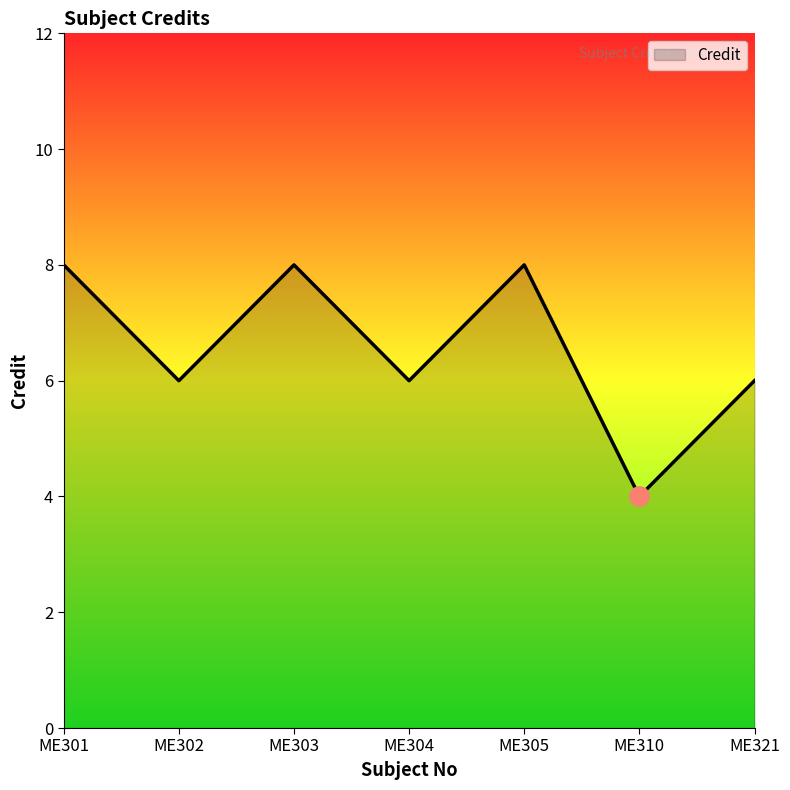

Reading left to right, transcribe all the data shown in this chart.

8	6	8	6	8	4	6